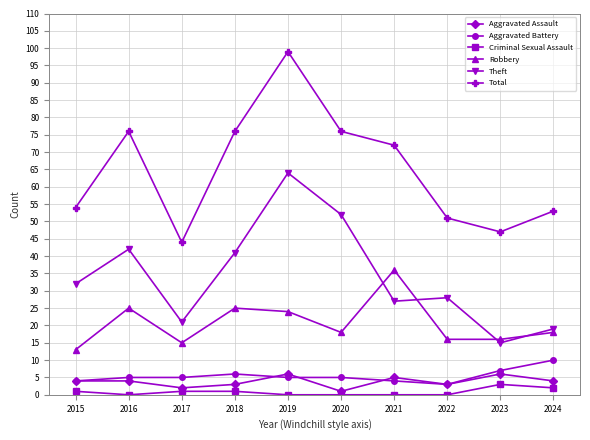

Which series has the widest spread of values?

Total